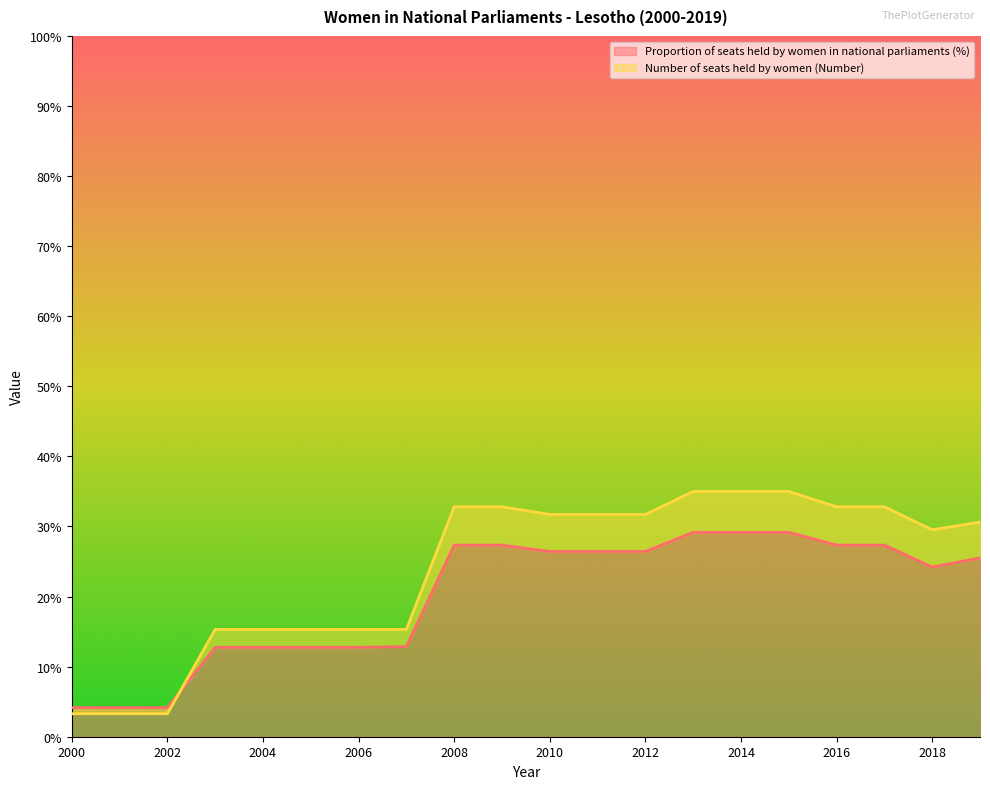

What are all the series names shown in the legend?

Proportion of seats held by women in national parliaments (%), Number of seats held by women (Number)